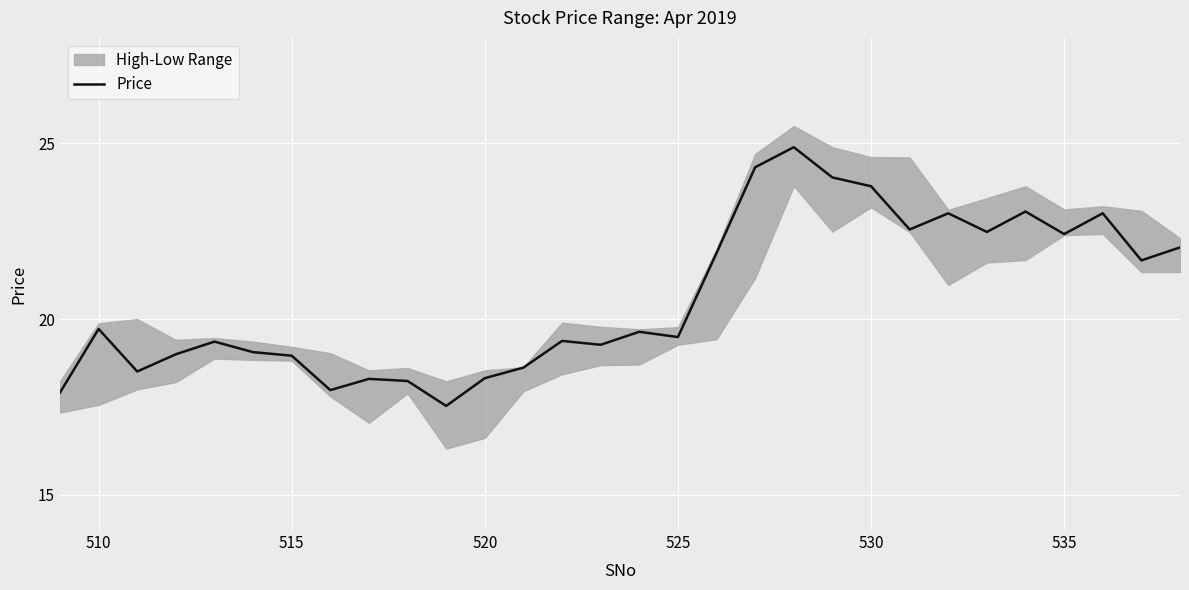

Reading left to right, transcribe all the data shown in this chart.

17.9	19.7	18.5	19.0	19.4	19.1	19.0	18.0	18.3	18.2	17.5	18.3	18.6	19.4	19.3	19.6	19.5	21.9	24.3	24.9	24.0	23.8	22.6	23.0	22.5	23.1	22.4	23.0	21.7	22.0